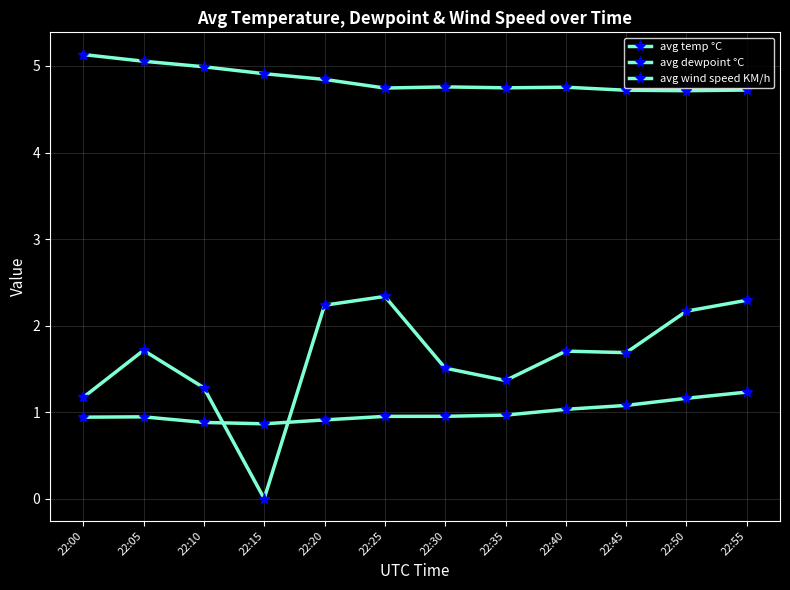

How many categories are shown in the chart?

12